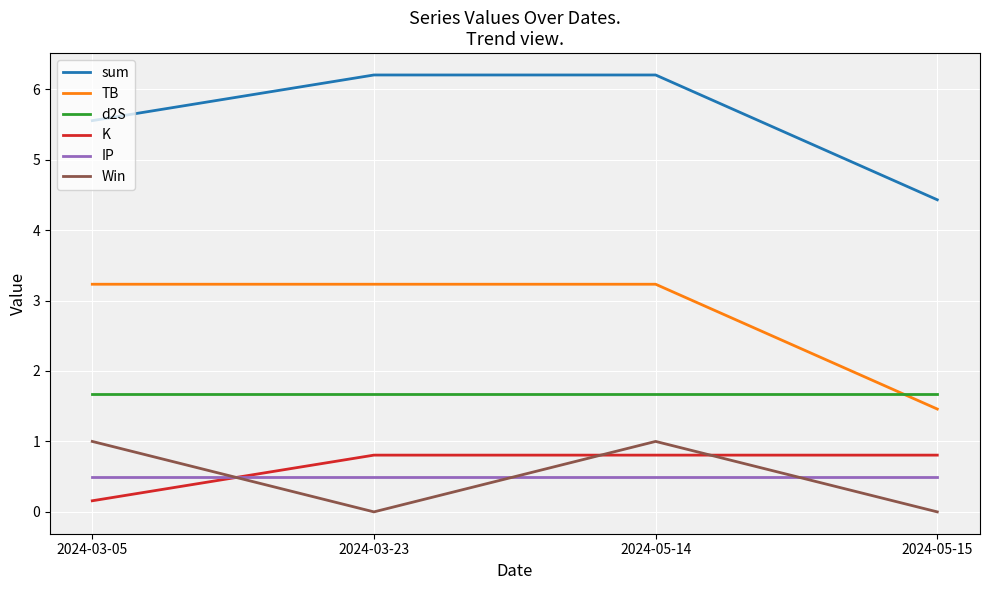

True or false: TB has more than 2 interior local peaks.

False